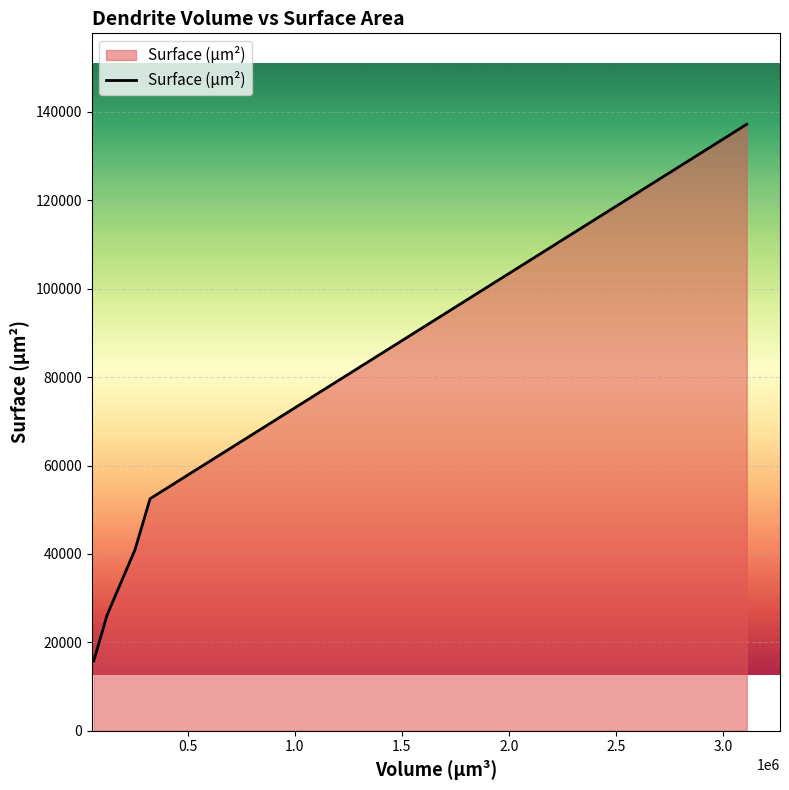

How many categories are shown in the chart?

5